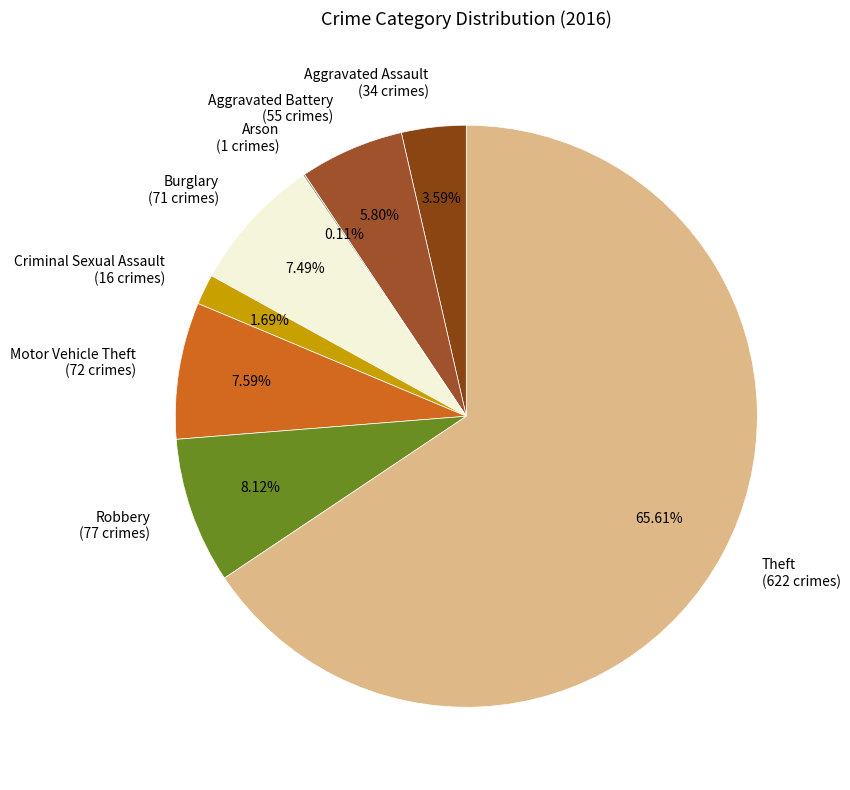

Does Theft account for over 50% of the chart?

Yes